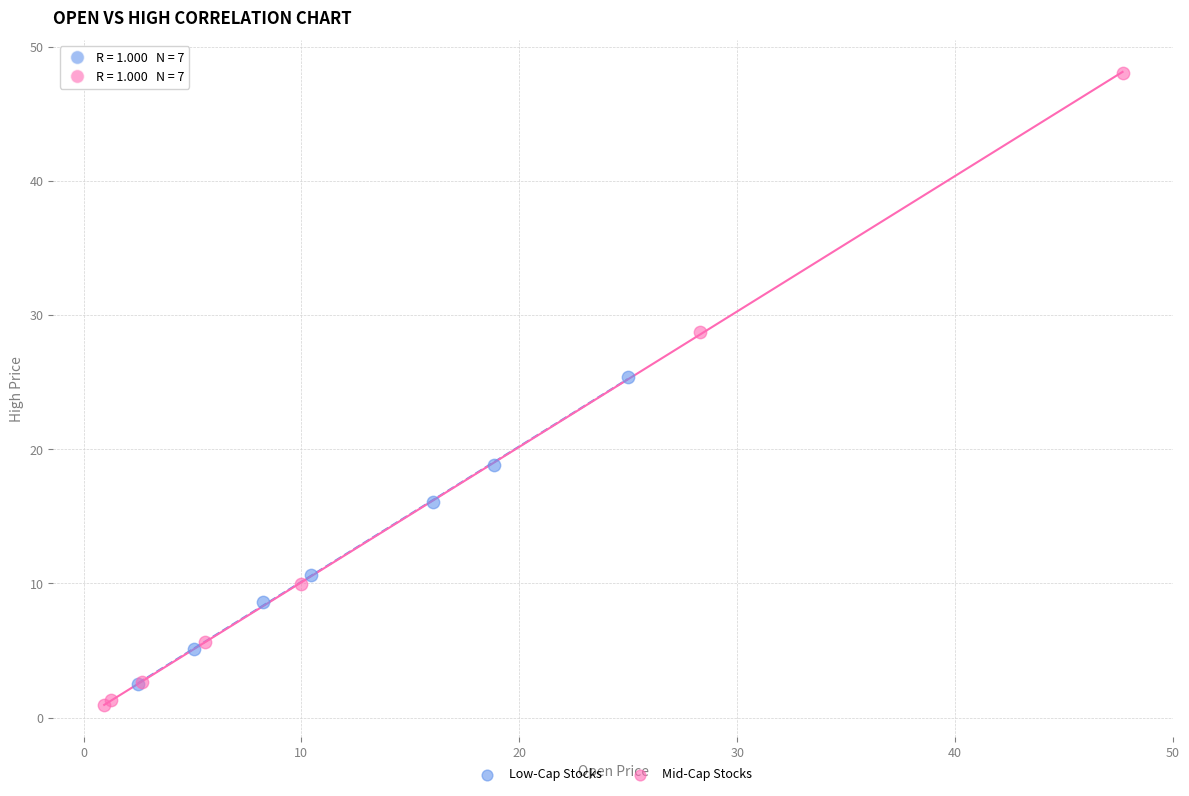

What are all the series names shown in the legend?

Low-Cap Stocks, Mid-Cap Stocks